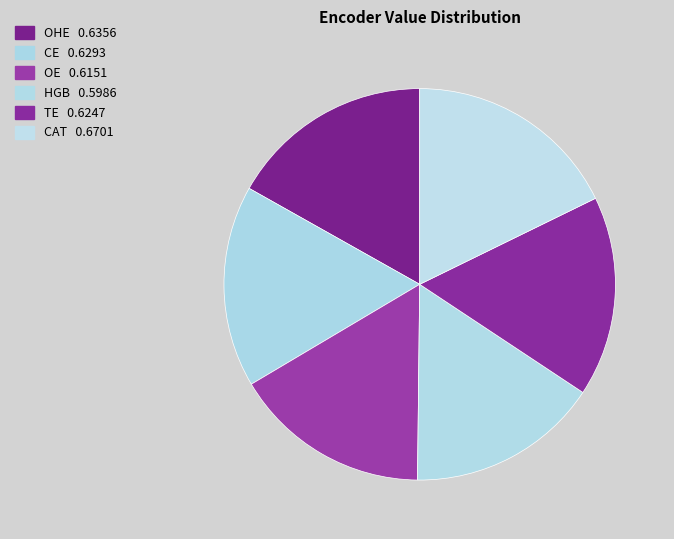

What percentage is the CE slice, to the nearest percent?

17%